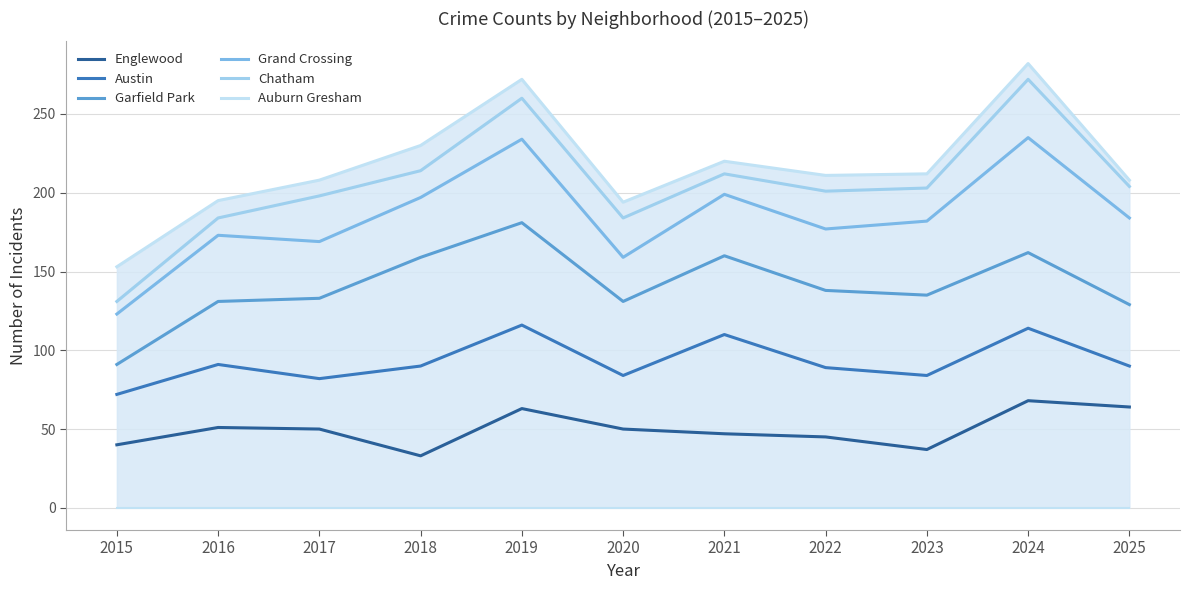

At which label is Chatham closest to 201?

2022